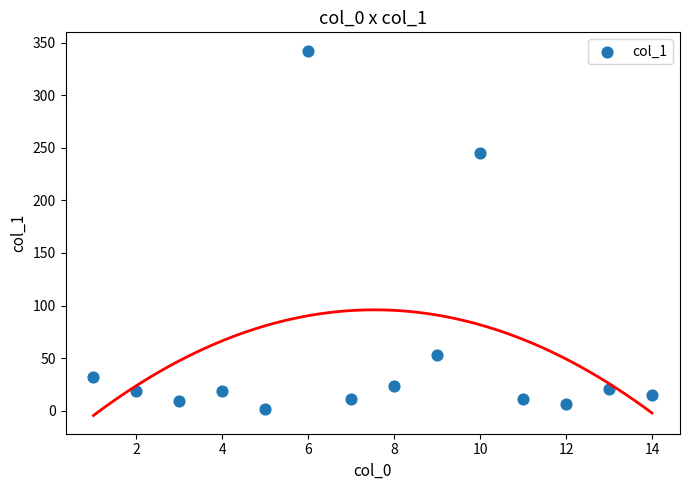

What is the range of Y values (max minus min)?

340.4